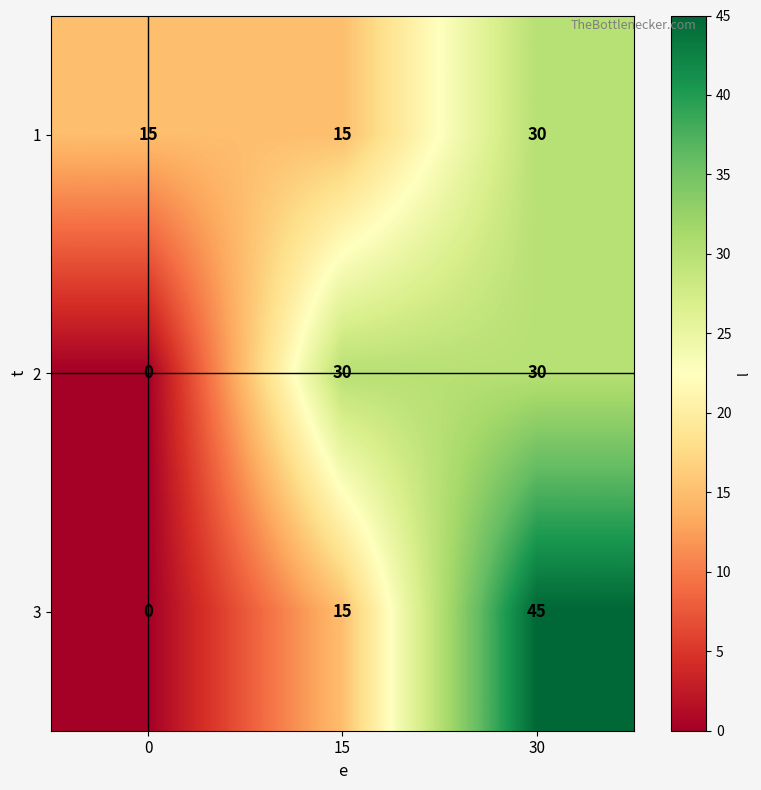

Reading left to right, extract all data points from this chart.

1: 0=15	15=15	30=30
2: 0=0	15=30	30=30
3: 0=0	15=15	30=45